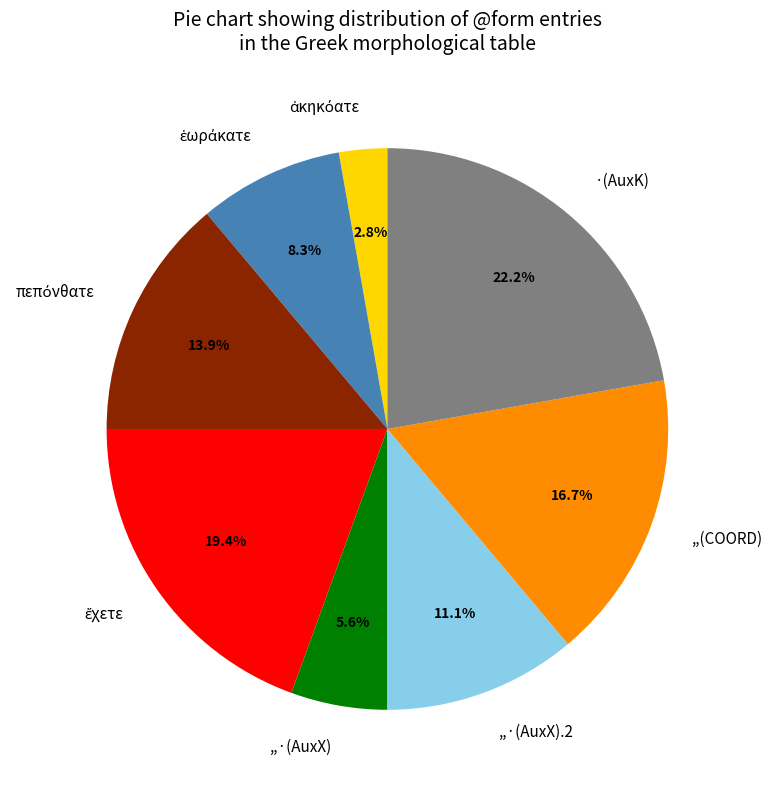

Which has a higher value, ,,·(AuxX).2 or ,,(COORD)?

,,(COORD)